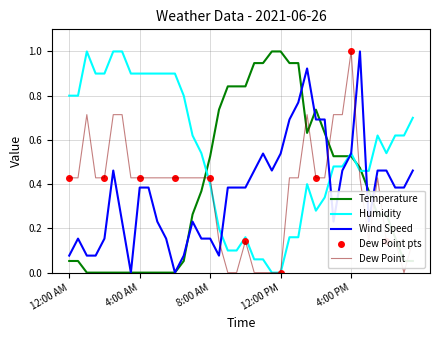

True or false: Dew Point has more than 0 interior local peaks.

True